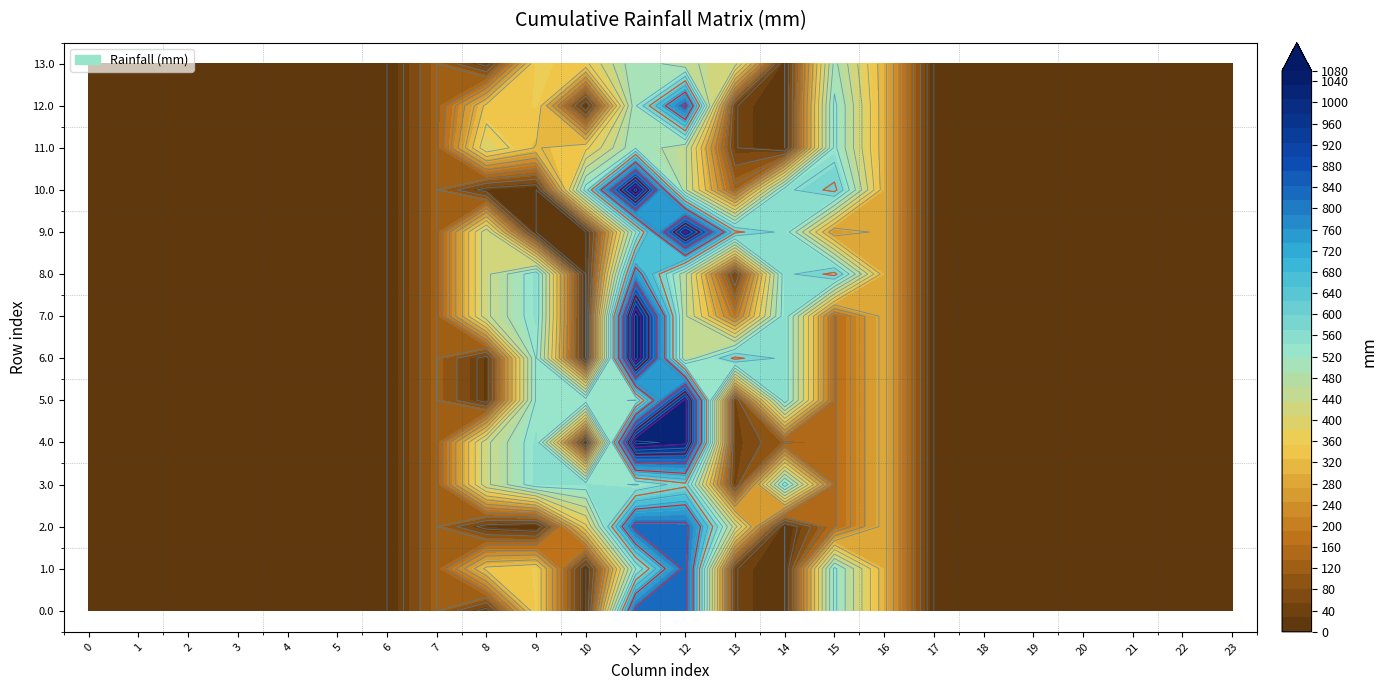

Which series has the largest range (max minus min)?

4.0